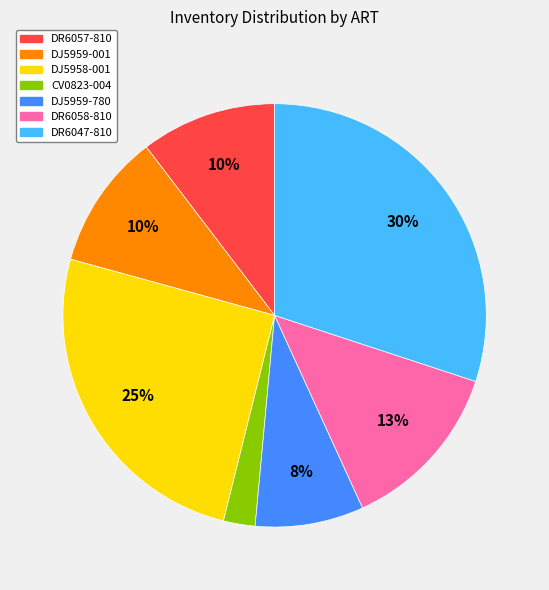

Is there a majority slice in this chart?

No